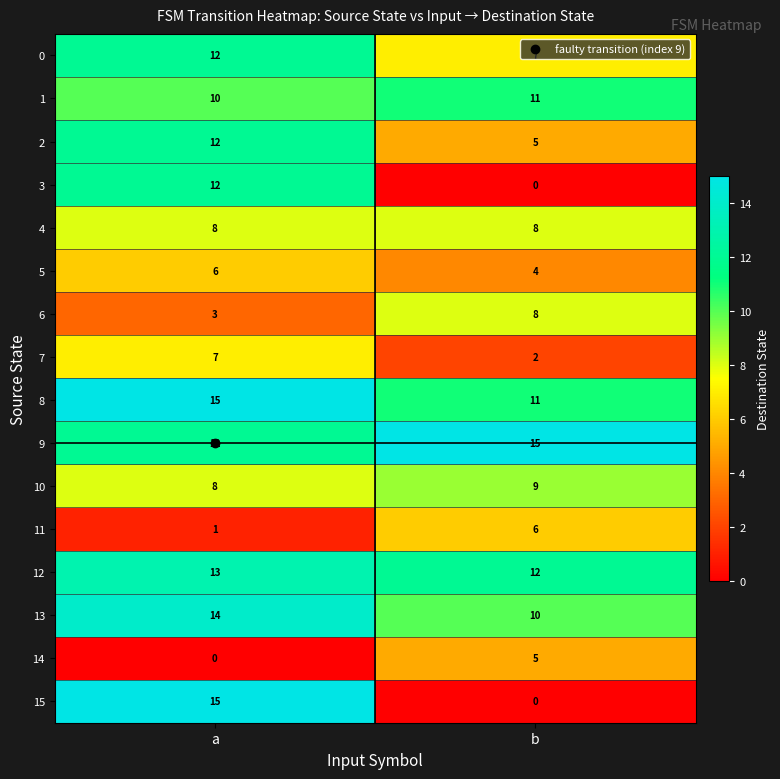

The 4 series shows 8 at b. True or false?

True